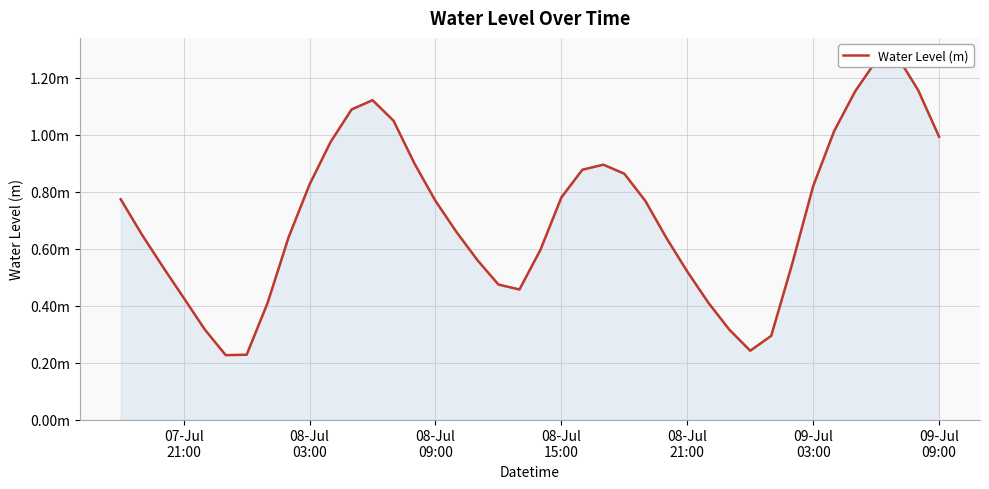

How many series are shown in this chart?

1